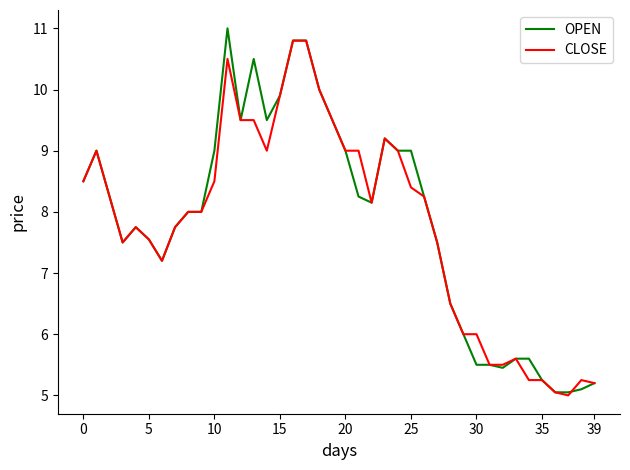

What is the minimum value shown in the chart?

5.0